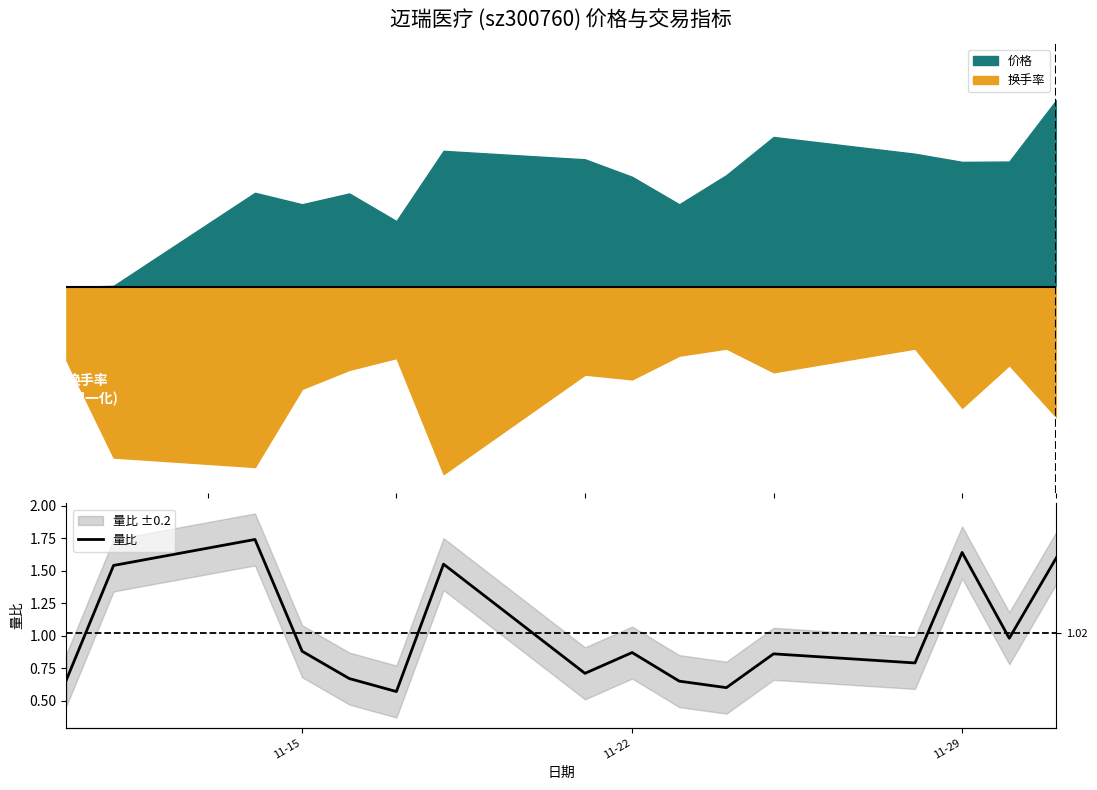

Which label corresponds to the largest value in the chart?

11-29